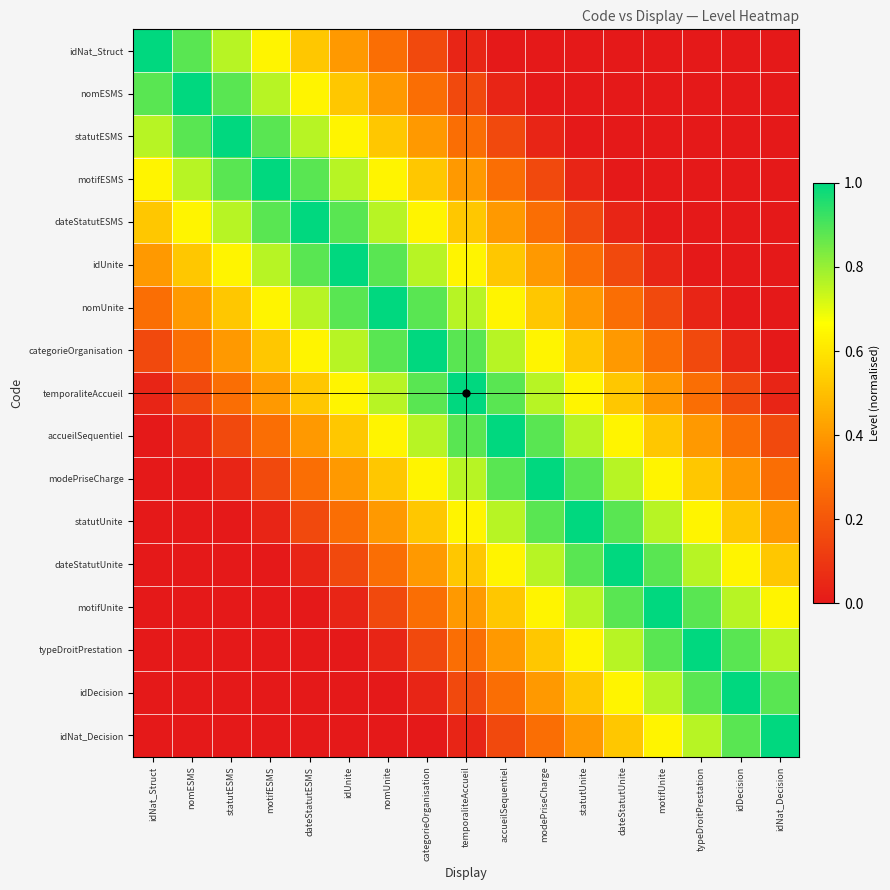

What is the maximum value shown in the chart?

1.0